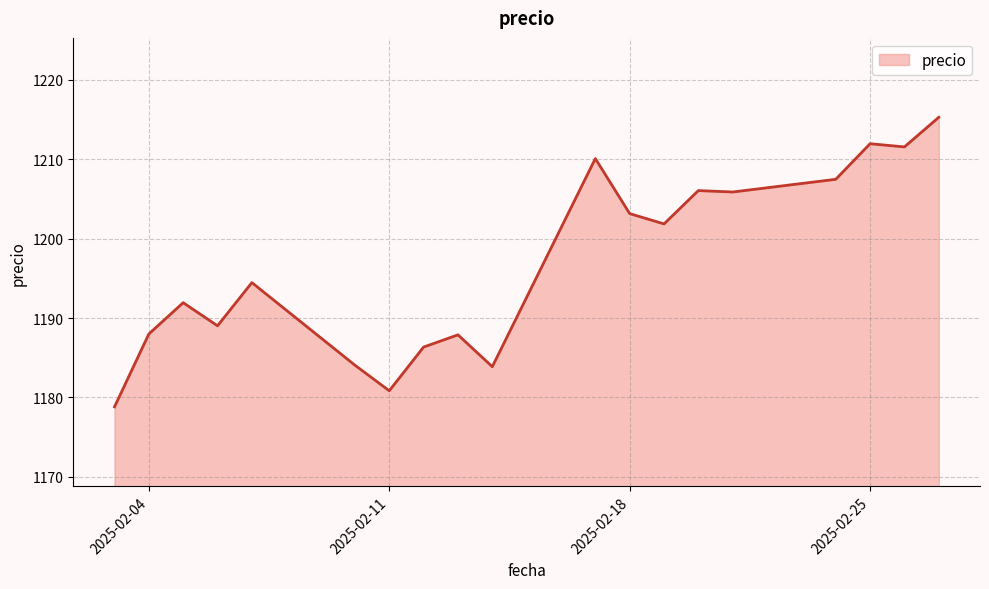

What is the difference between the maximum and minimum values?

36.5